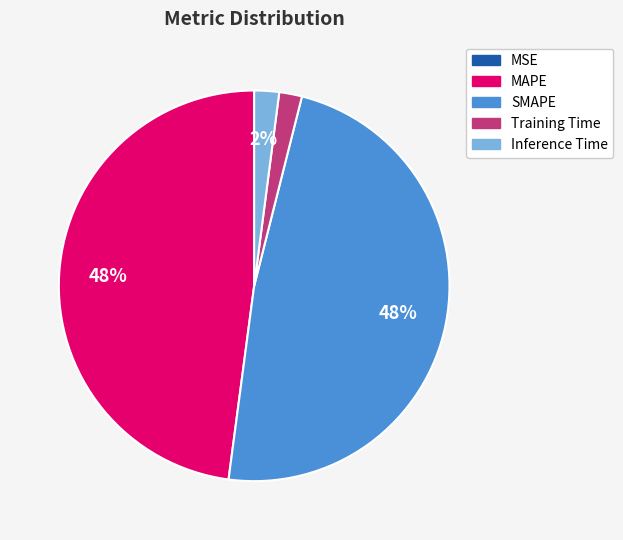

The Training Time slice represents 13% of the pie. True or false?

False